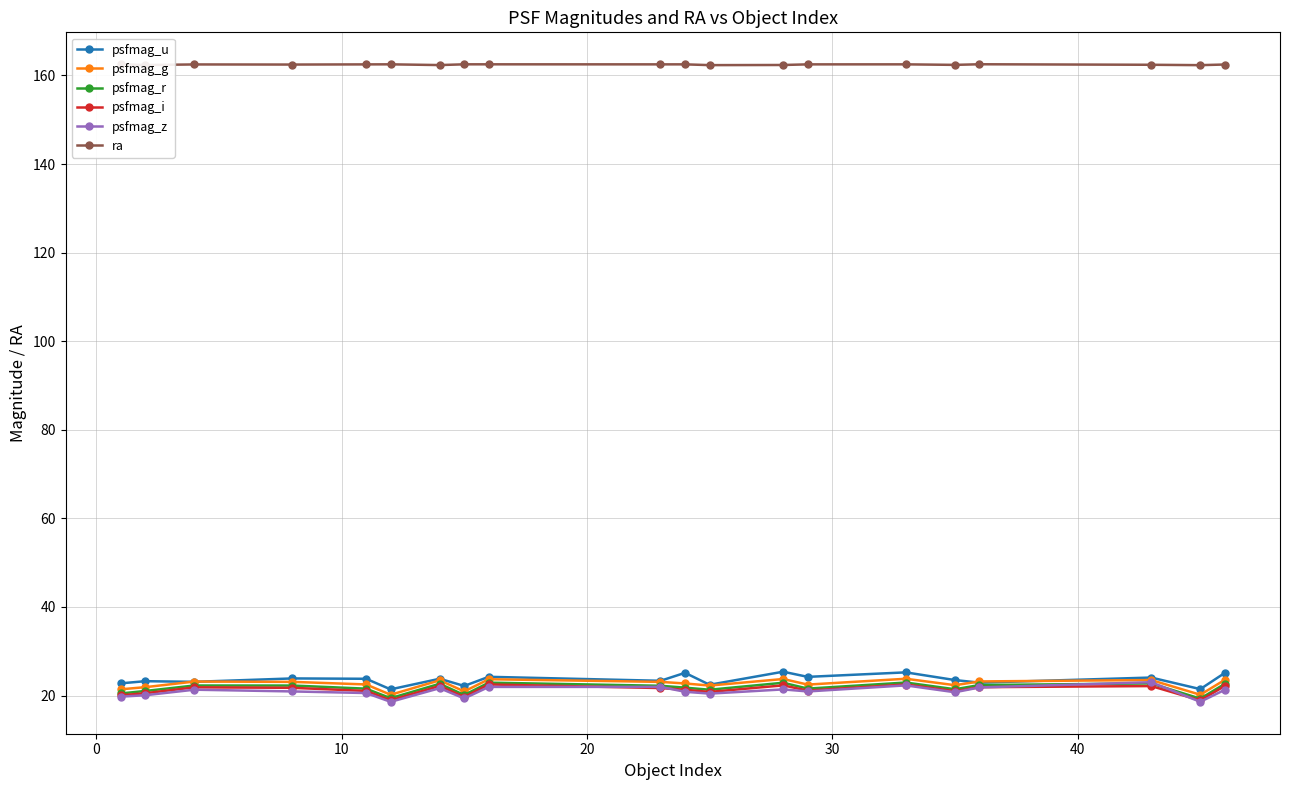

Does the chart have visible grid lines?

Yes